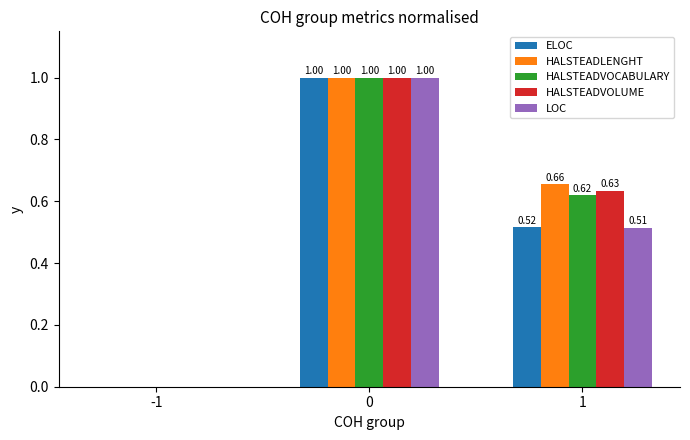

What is the spread (max minus min) of values at 1?

0.1